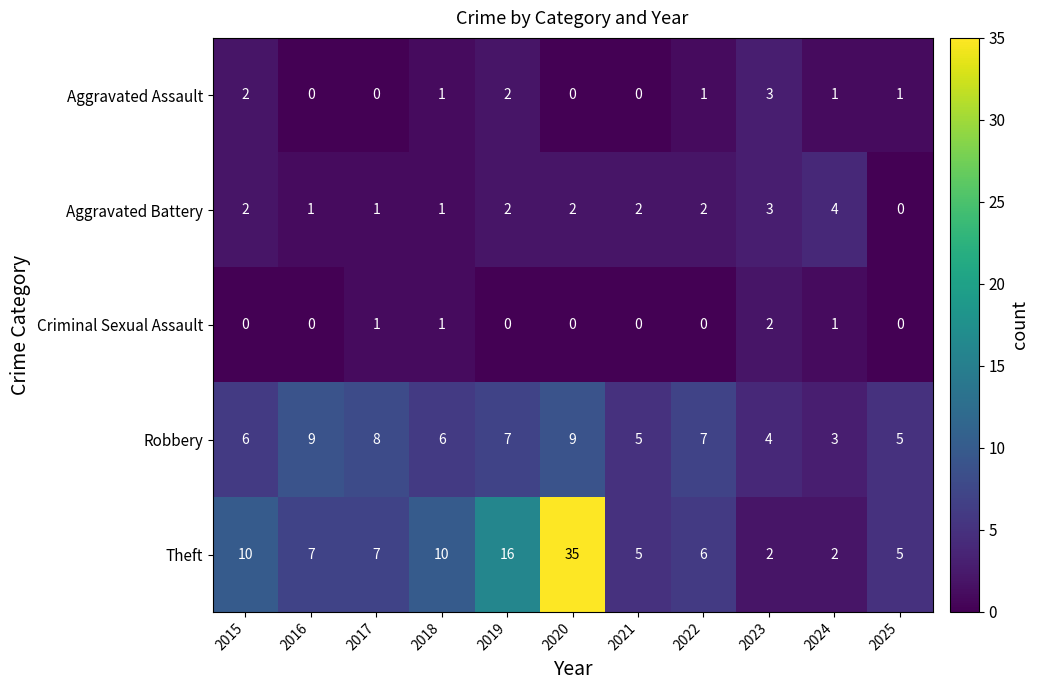

How many data points in Aggravated Battery are less than 2?

4